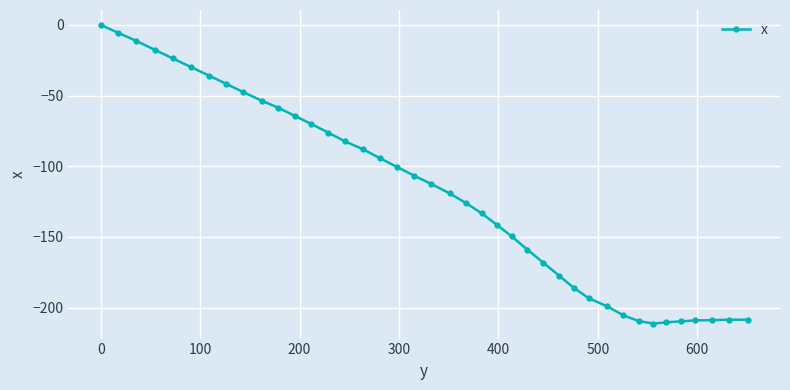

Does the chart display data point markers on the line(s)?

Yes